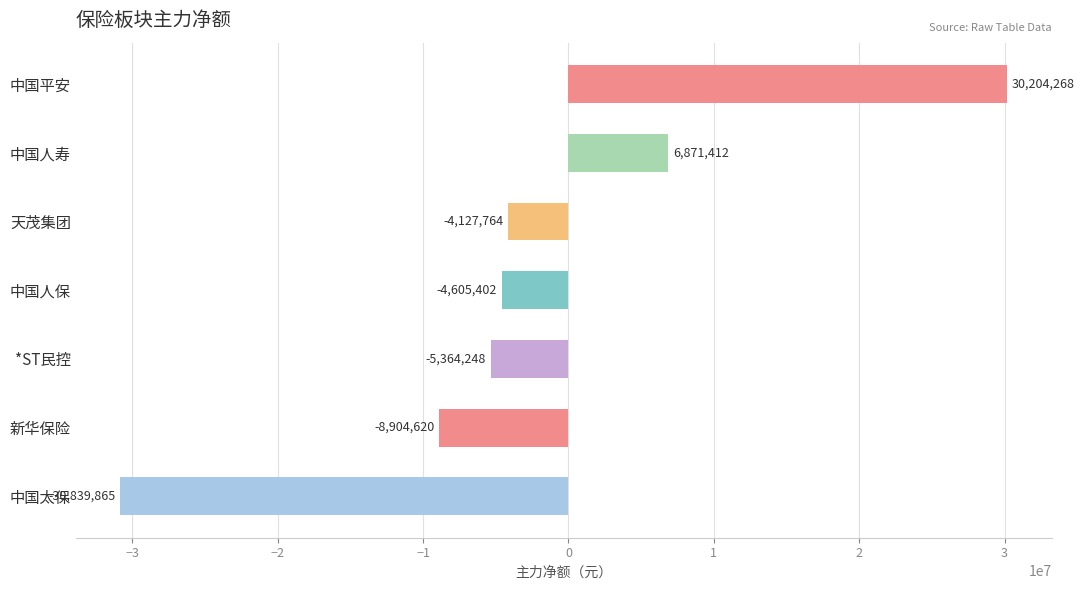

What is the change in value from 中国人寿 to *ST民控?

-12235660